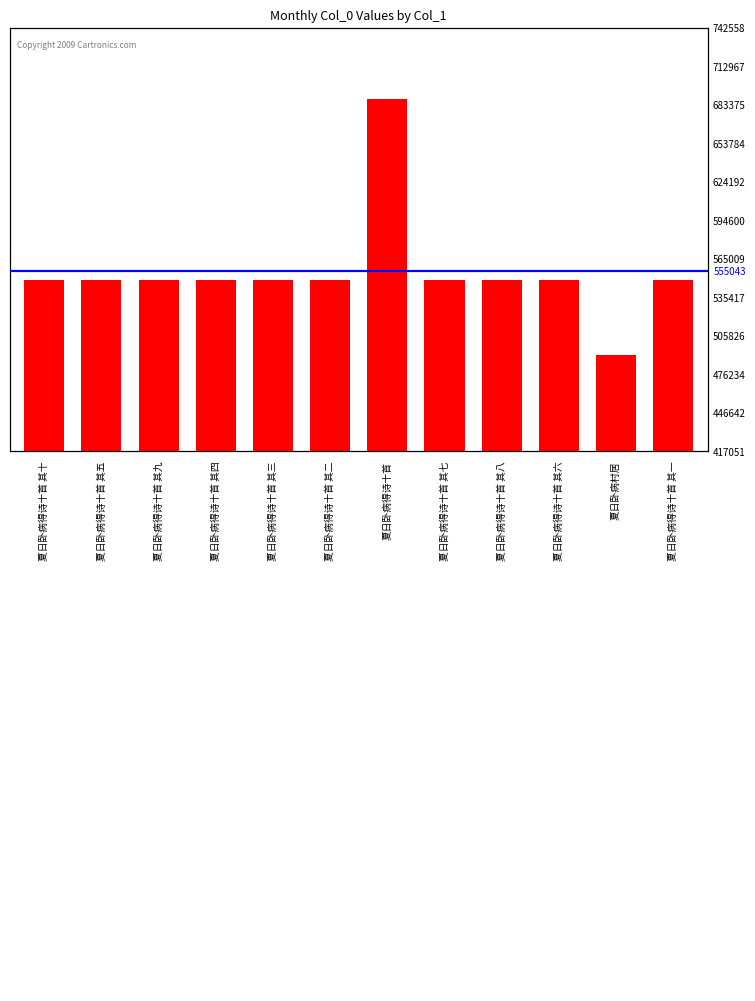

Reading right to left, list all the values displayed in this chart.

夏日卧病得诗十首 其一=548227	夏日卧病村居=490648	夏日卧病得诗十首 其六=548232	夏日卧病得诗十首 其八=548234	夏日卧病得诗十首 其七=548233	夏日卧病得诗十首=687554	夏日卧病得诗十首 其二=548228	夏日卧病得诗十首 其三=548229	夏日卧病得诗十首 其四=548230	夏日卧病得诗十首 其九=548235	夏日卧病得诗十首 其五=548231	夏日卧病得诗十首 其十=548236